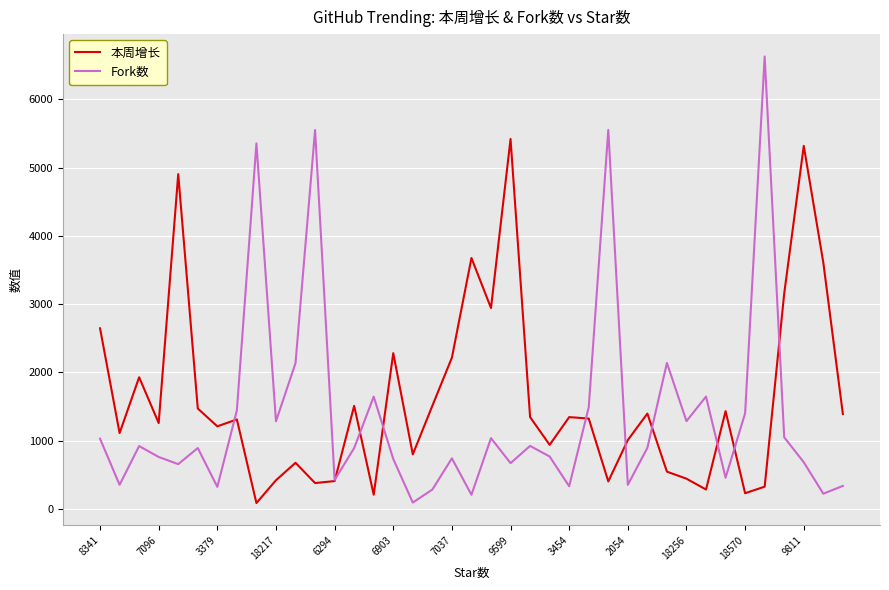

Which series has the largest range (max minus min)?

Fork数